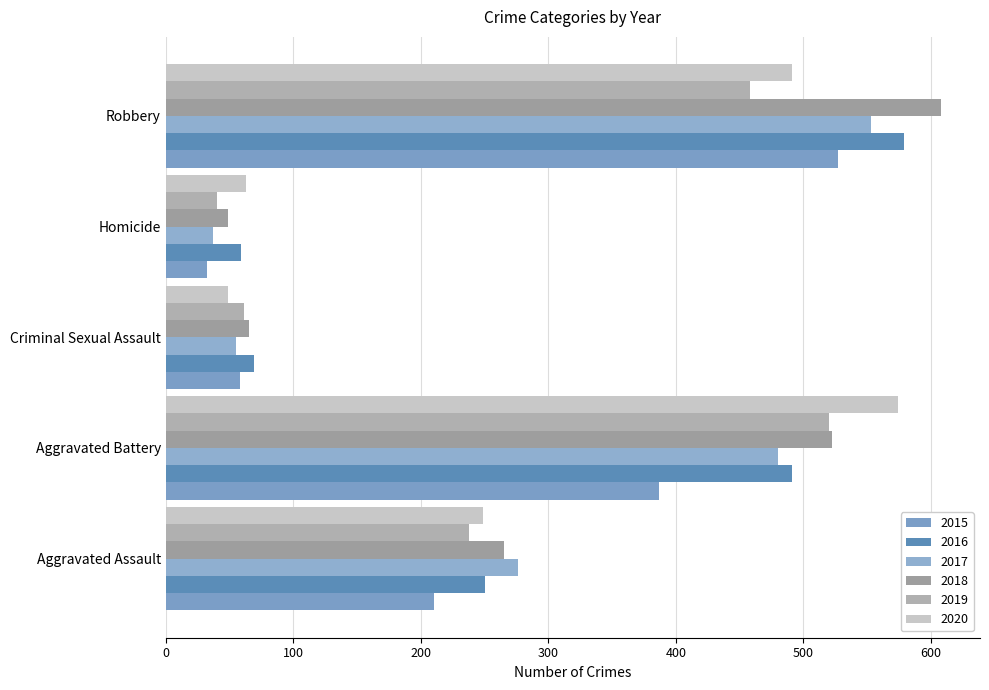

Which label corresponds to the largest value in the chart?

Robbery